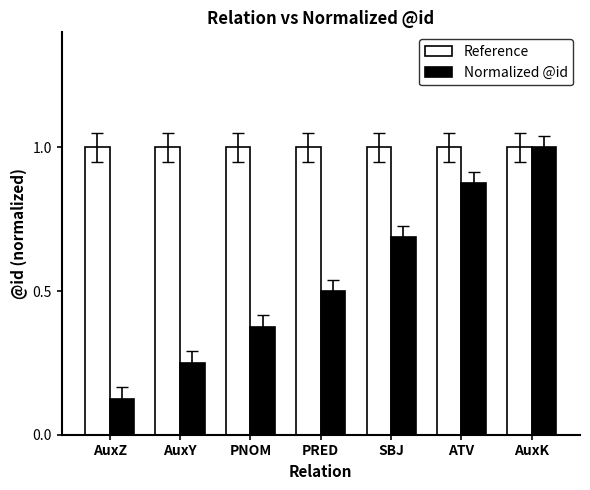

What is the maximum value shown in the chart?

1.0